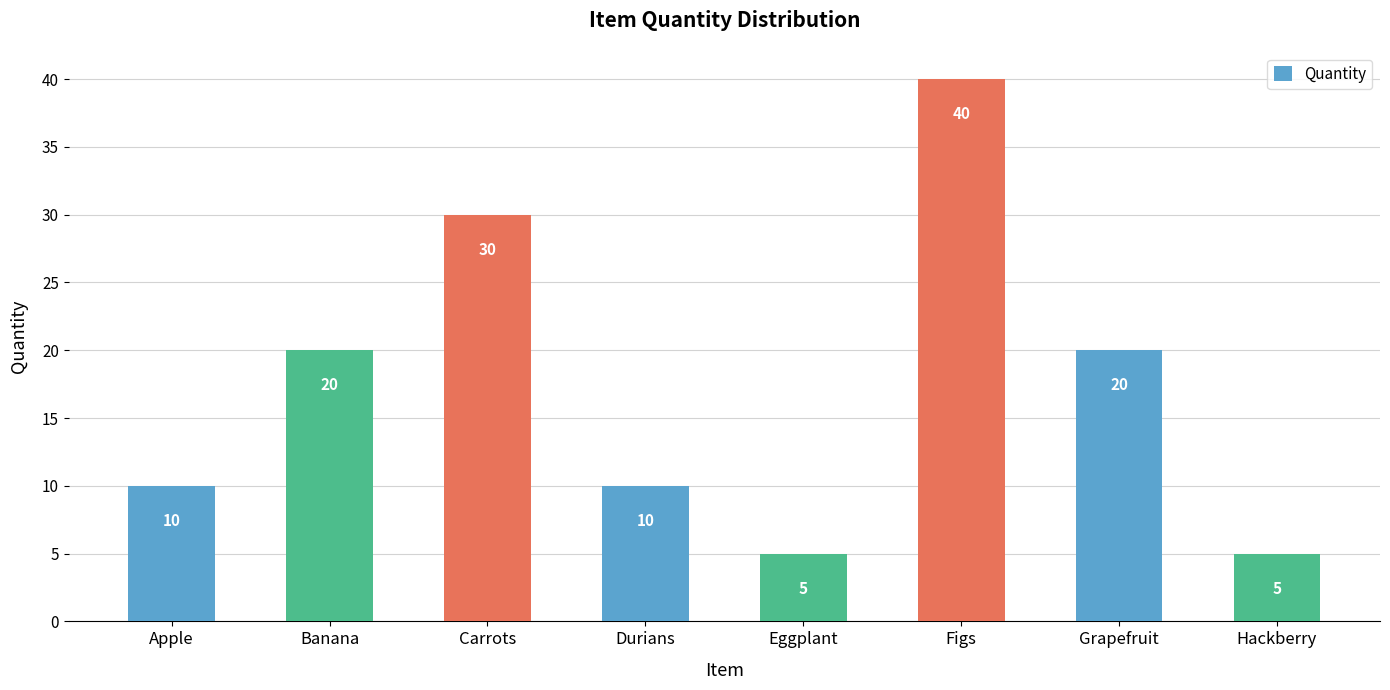

Reading left to right, list all the values displayed in this chart.

Apple=10	Banana=20	Carrots=30	Durians=10	Eggplant=5	Figs=40	Grapefruit=20	Hackberry=5